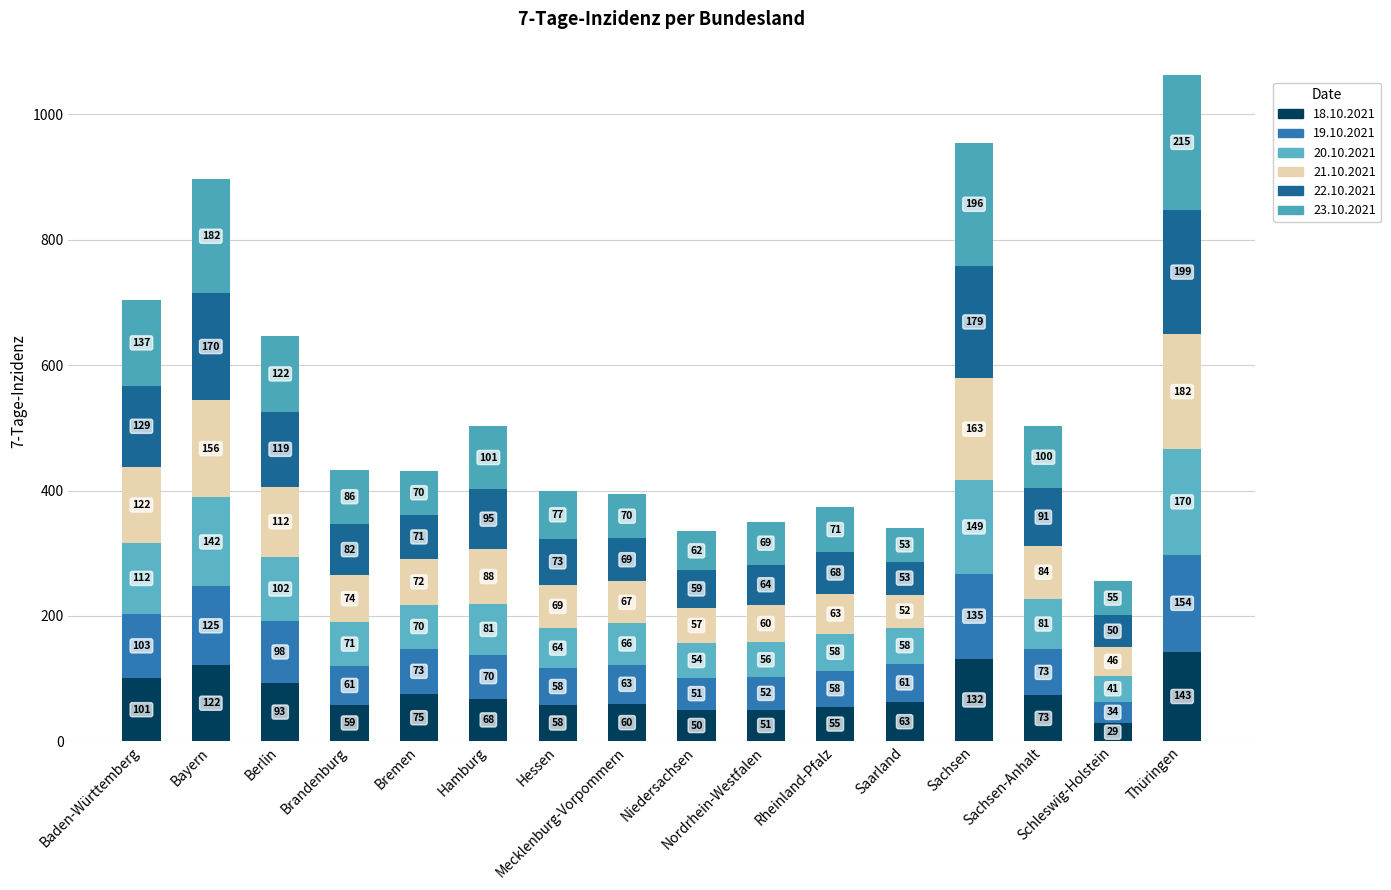

Where does the 21.10.2021 series first go above 74?

Baden-Württemberg